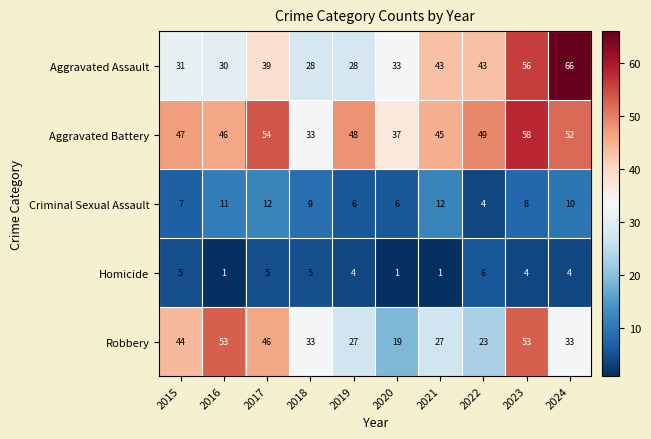

What is the approximate value of Aggravated Battery at 2024, to the nearest 5?

50